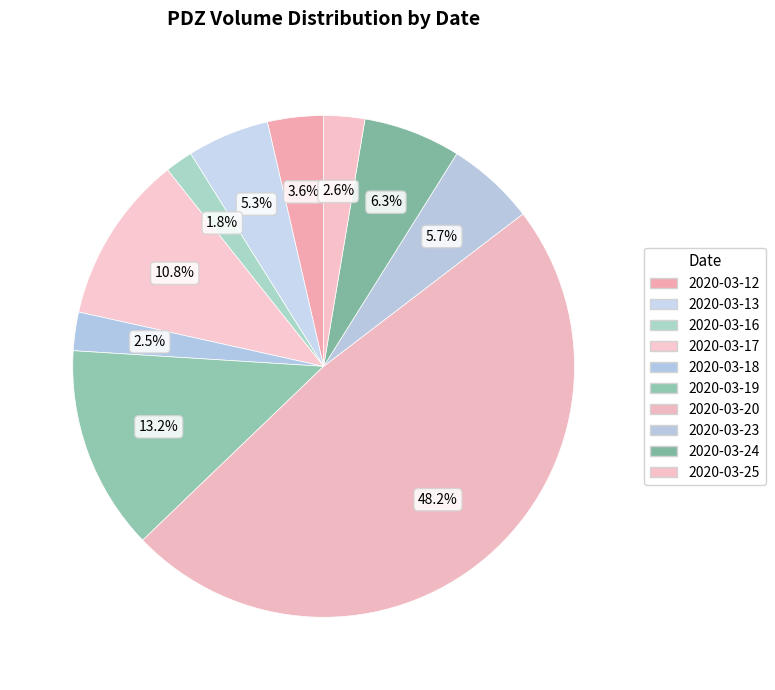

To the nearest percent, what portion does 2020-03-24 represent?

6%